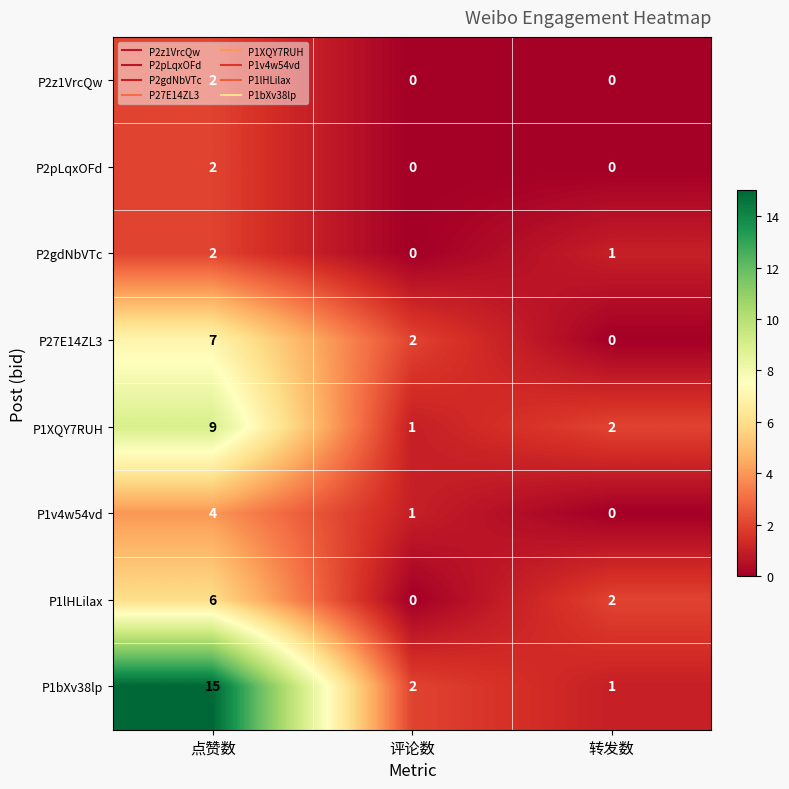

At which label does P1lHLilax reach its minimum?

评论数